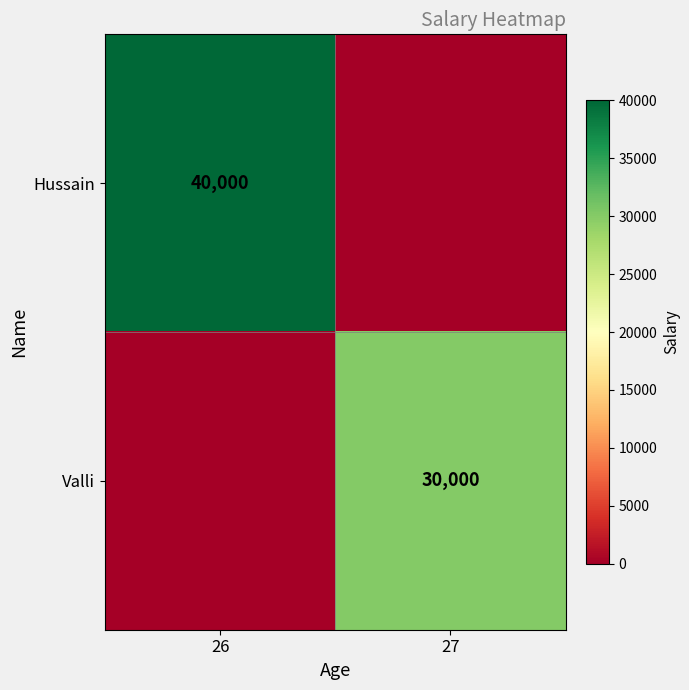

Is it true that Hussain equals 40000 at 26?

True